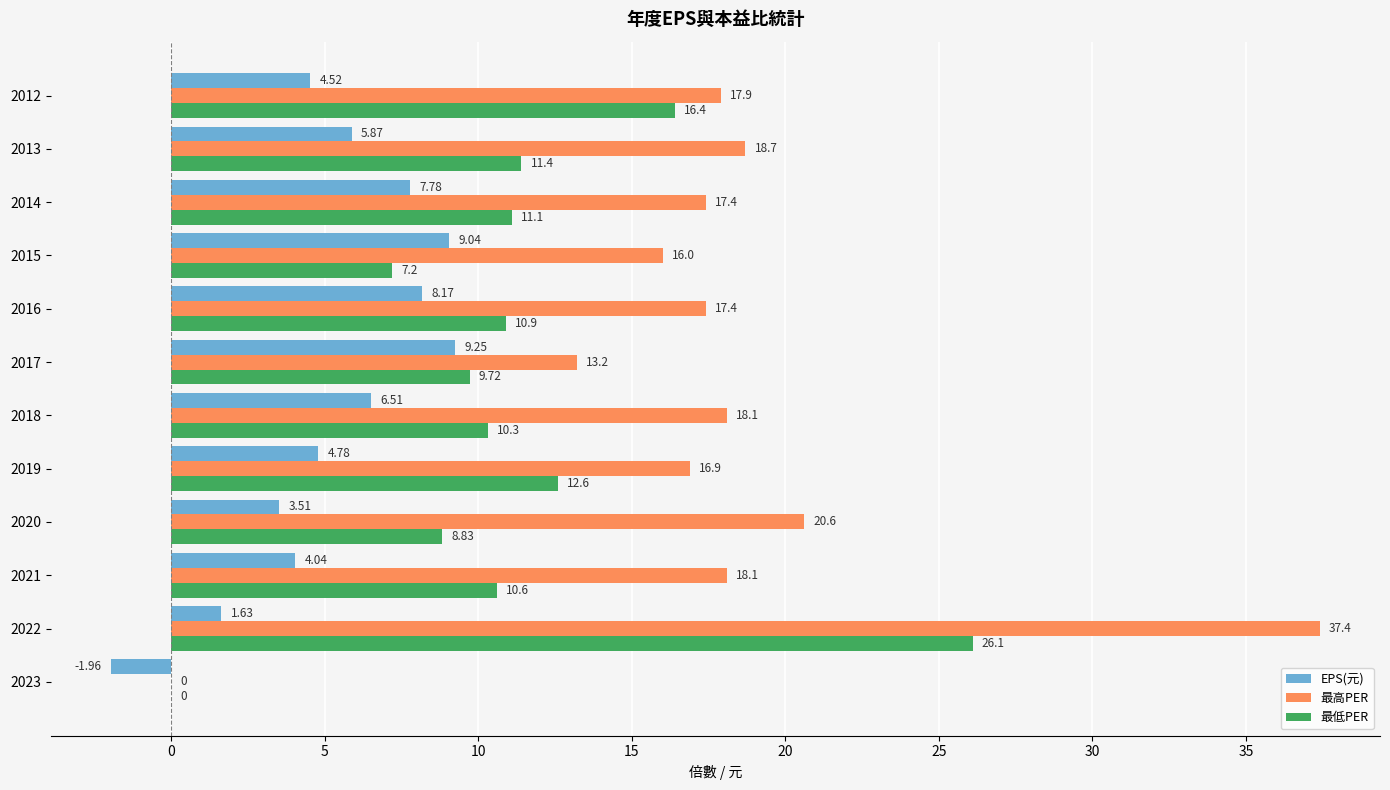

Is the value of 最低PER at 2023 greater than the value of EPS(元) at 2013?

No